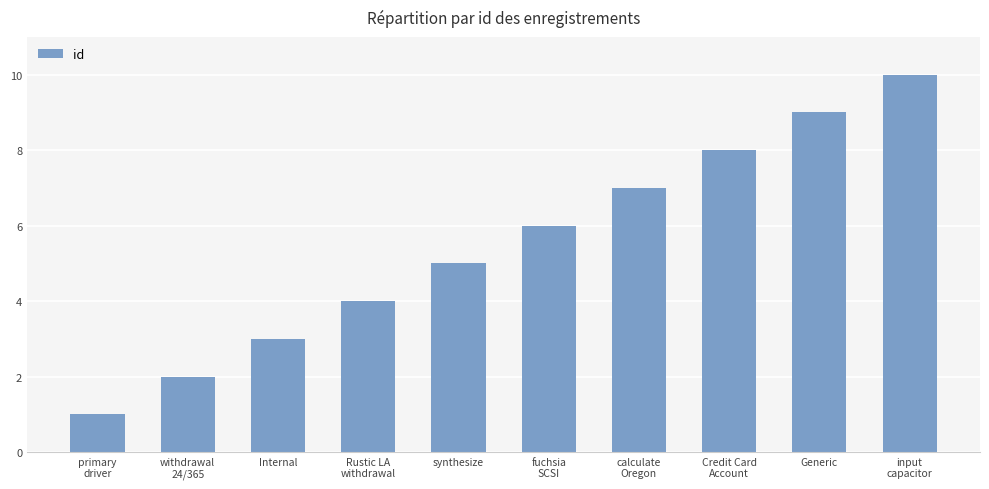

Read the value at fuchsia
SCSI.

6